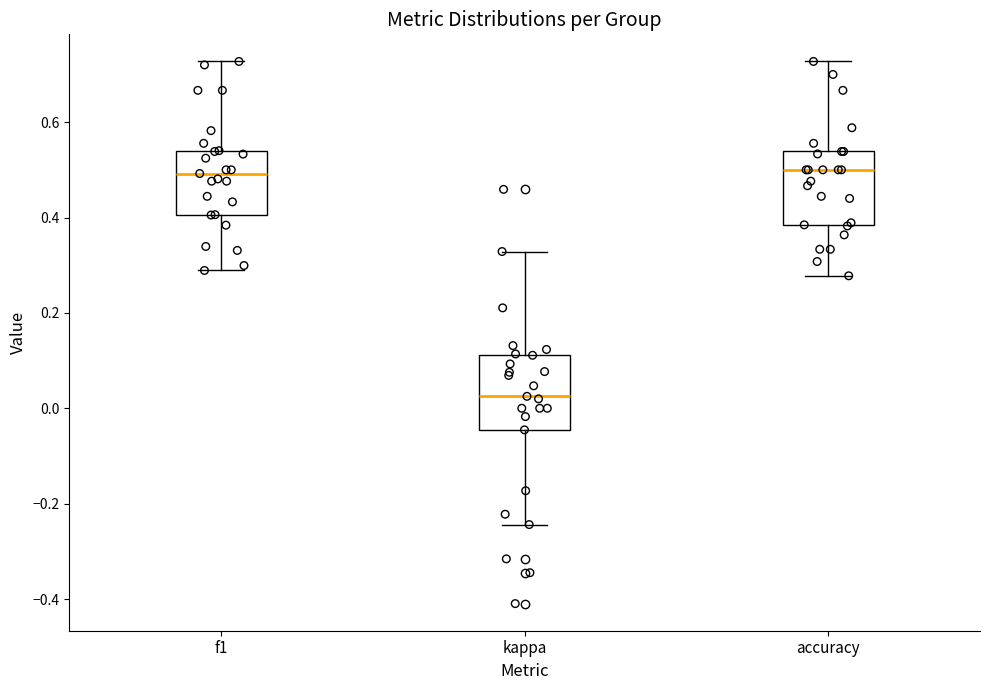

Reading left to right, read every box against the y-axis: the position of its median line, the range the box covers, and the ends of its whiskers. The values are not printed on the chart, so give them approximately, as read against the axis.

f1: median 0.50, box 0.40 to 0.54, whiskers 0.28 to 0.72
kappa: median 0.02, box -0.04 to 0.12, whiskers -0.24 to 0.32
accuracy: median 0.50, box 0.38 to 0.54, whiskers 0.28 to 0.72